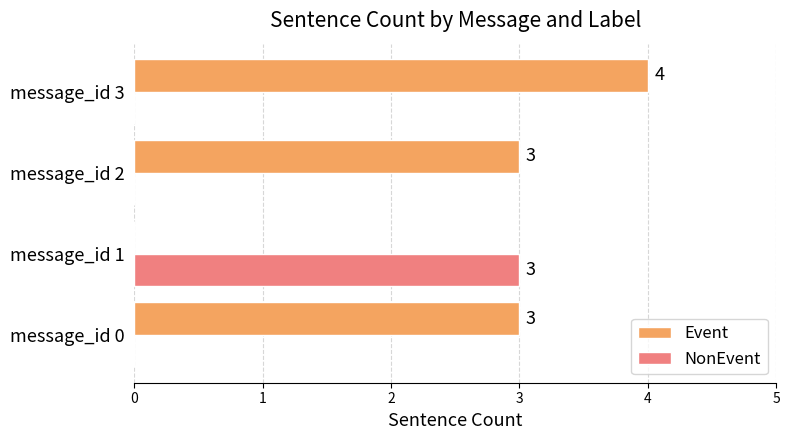

Which series has the largest range (max minus min)?

Event